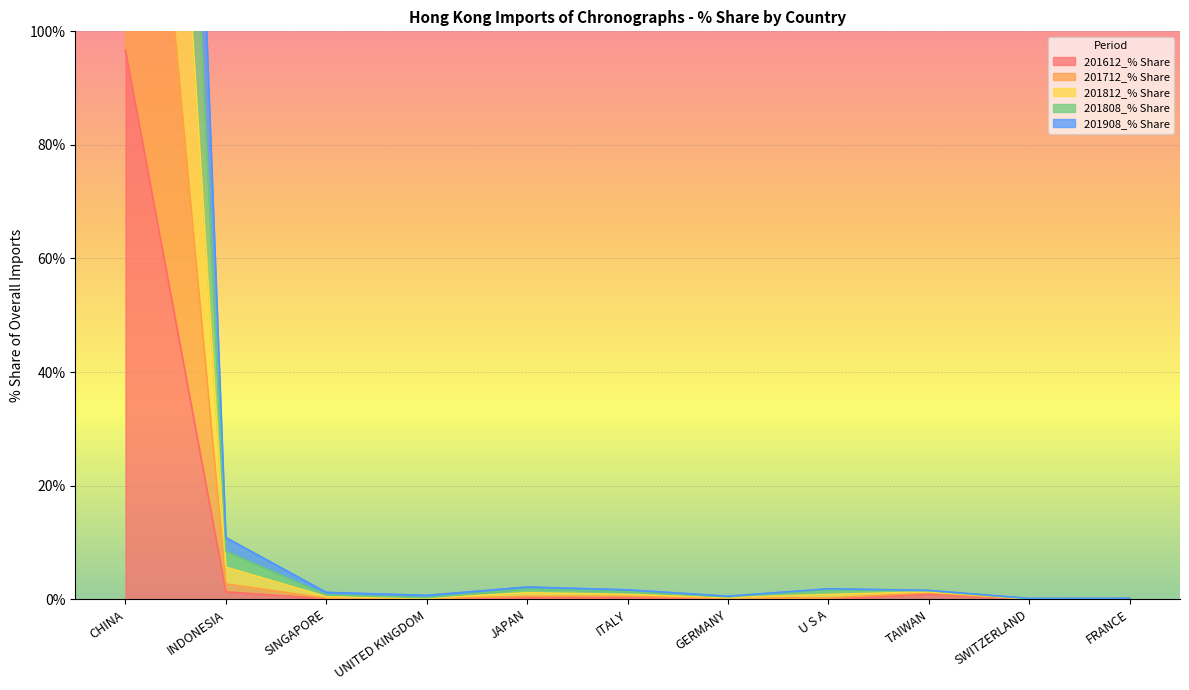

Is it true that 201712_% Share equals 0.1 at JAPAN?

False